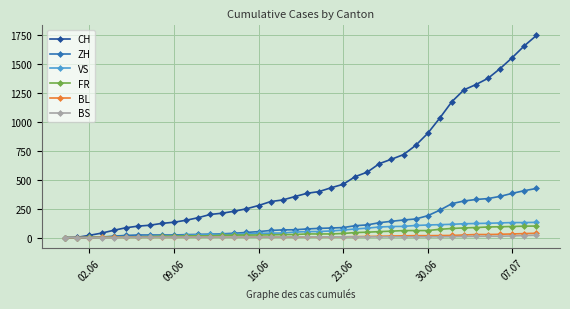

How many series are shown in this chart?

6